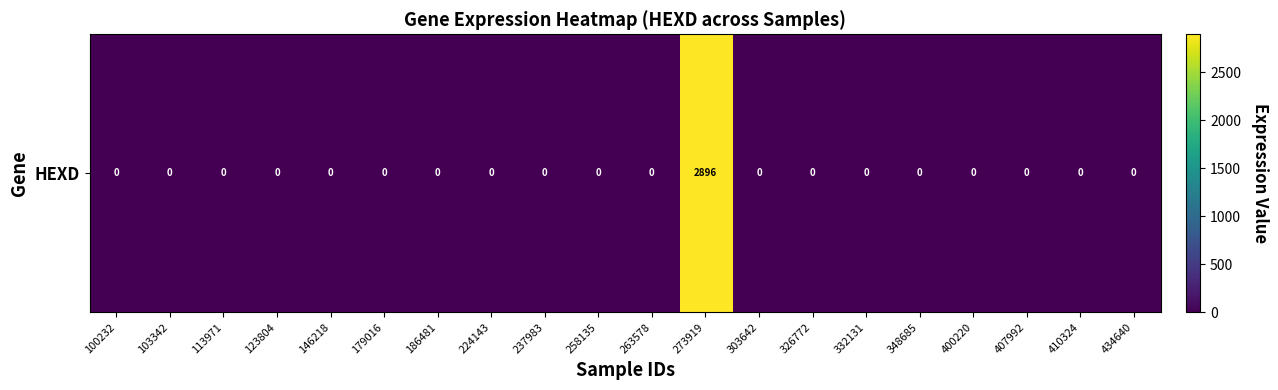

Reading left to right, list all the values displayed in this chart.

100232=0	103342=0	113971=0	123804=0	146218=0	179016=0	186481=0	224143=0	237983=0	258135=0	263578=0	273919=2896	303642=0	326772=0	332131=0	348685=0	400220=0	407992=0	410324=0	434640=0